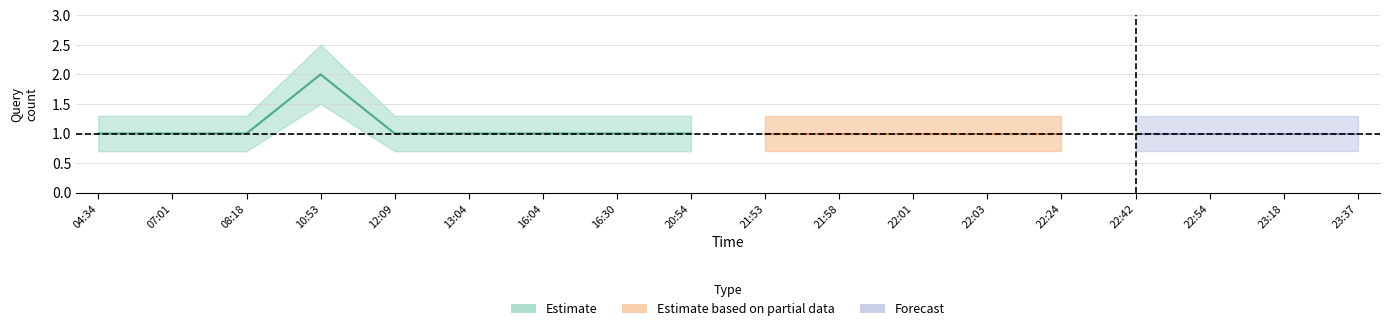

How many lines are shown in the chart?

3